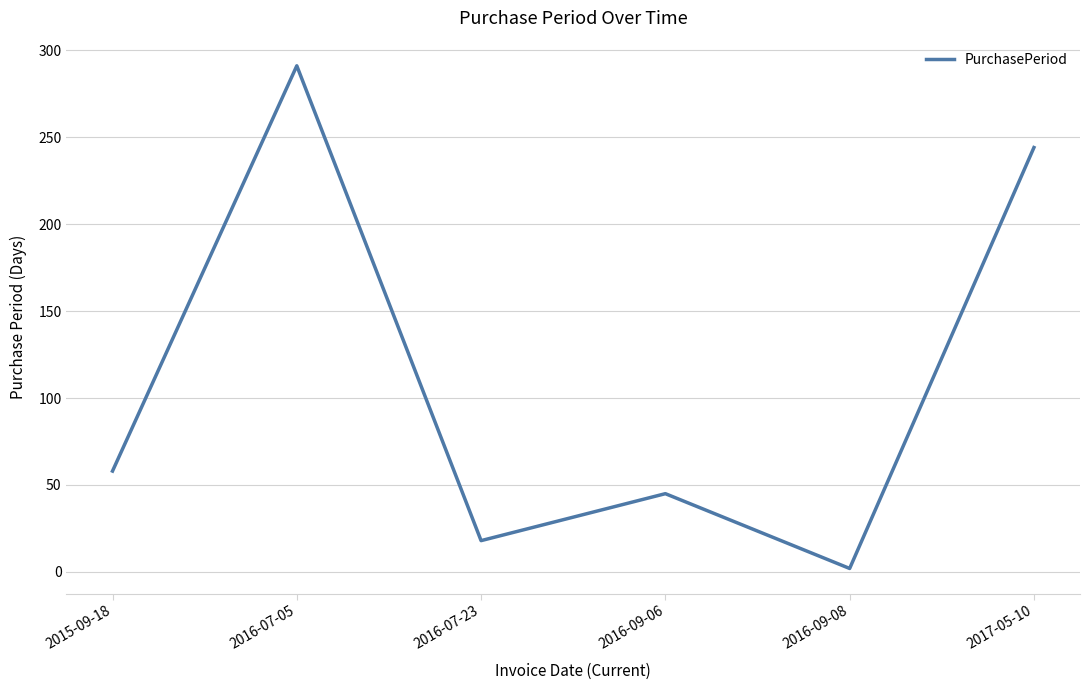

Reading left to right, what are all the values shown in this chart?

58	291	18	45	2	244